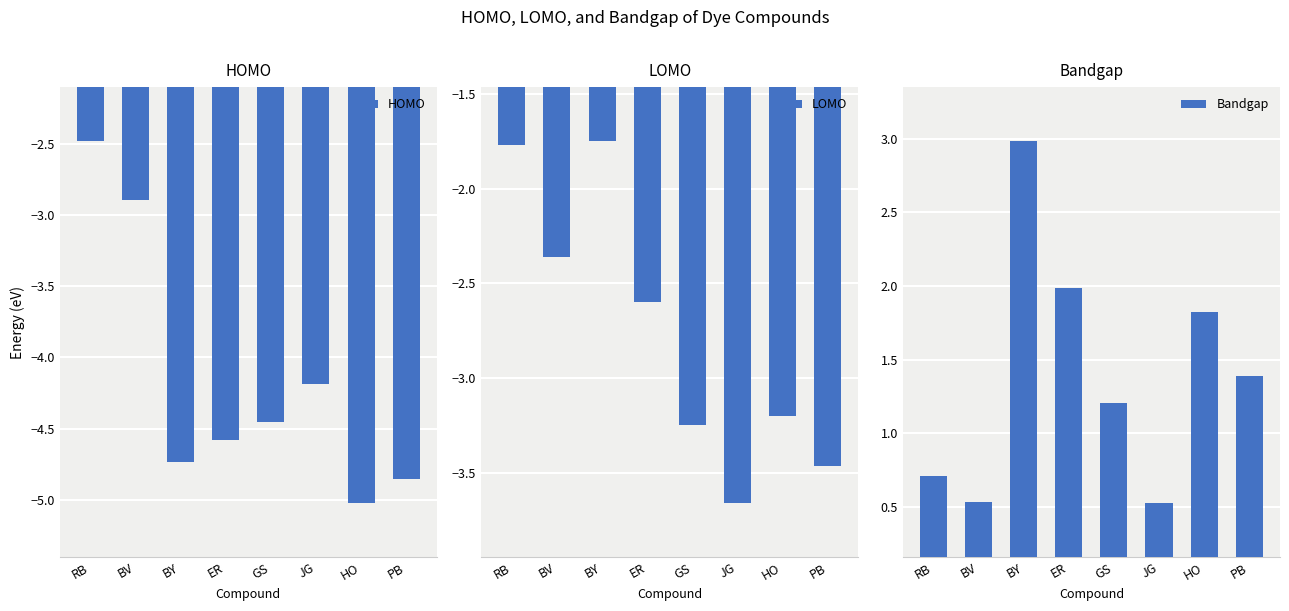

Which category has the lowest value across all series?

HO